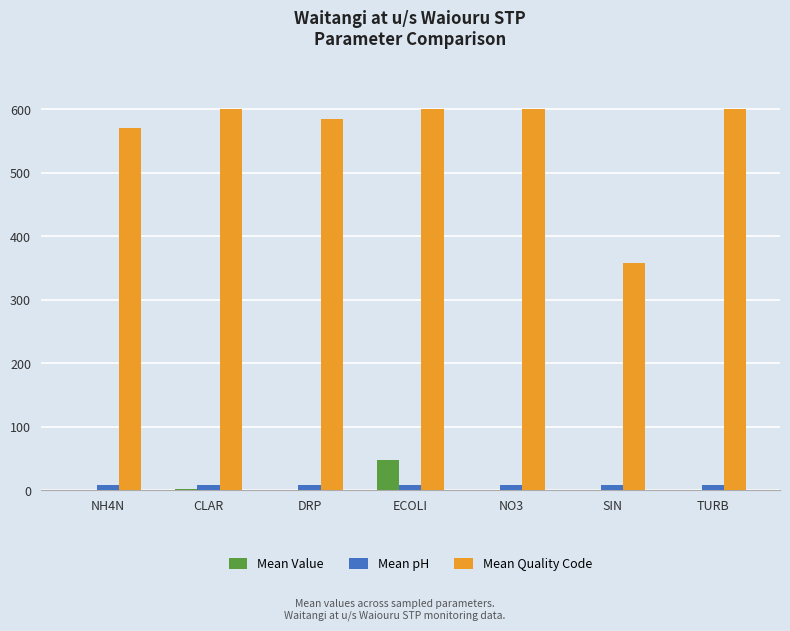

At which category is the sum across all series the highest?

ECOLI